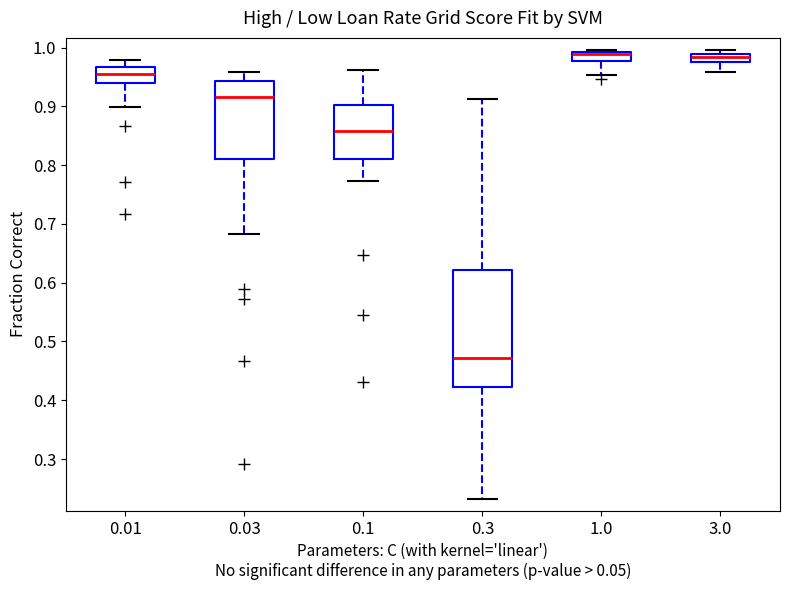

Which box is the tallest, from its lower edge to its upper edge?

0.3